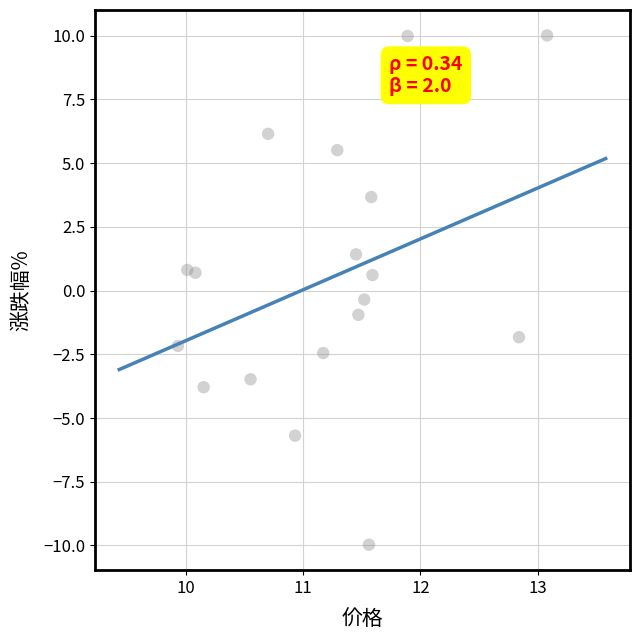

What is the range of Y values (max minus min)?

20.0